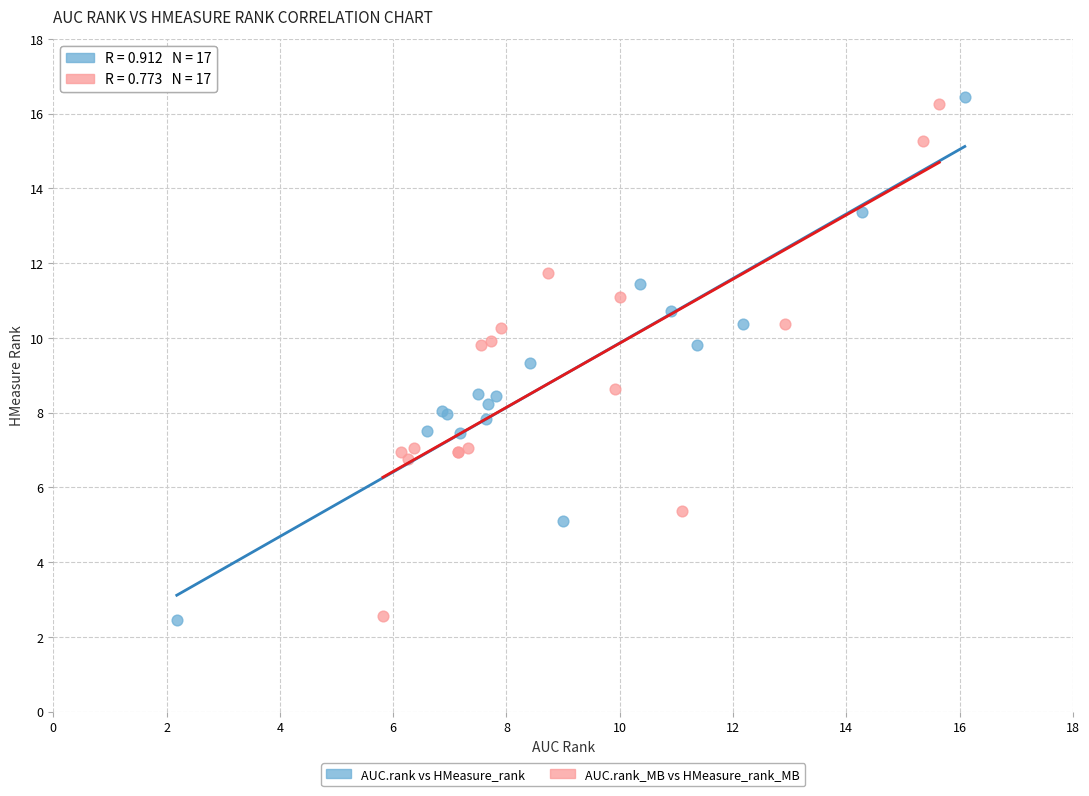

Which series has the largest Y range (max minus min)?

AUC.rank vs HMeasure_rank